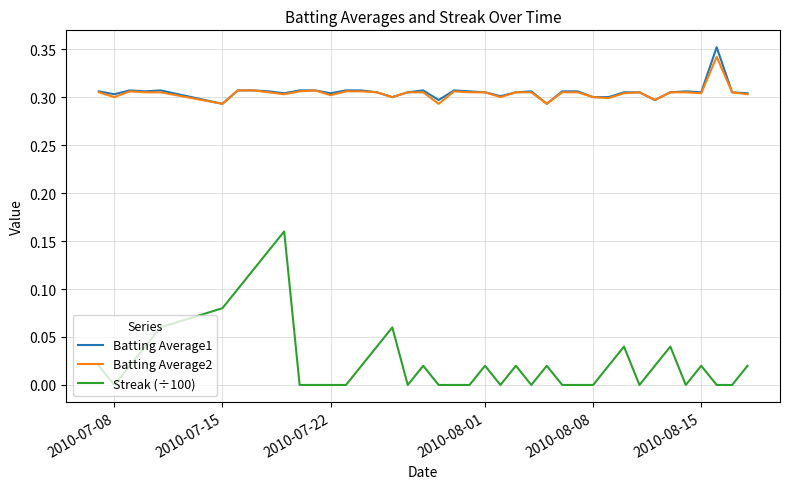

True or false: Batting Average1 and Streak (÷100) cross at least once.

False